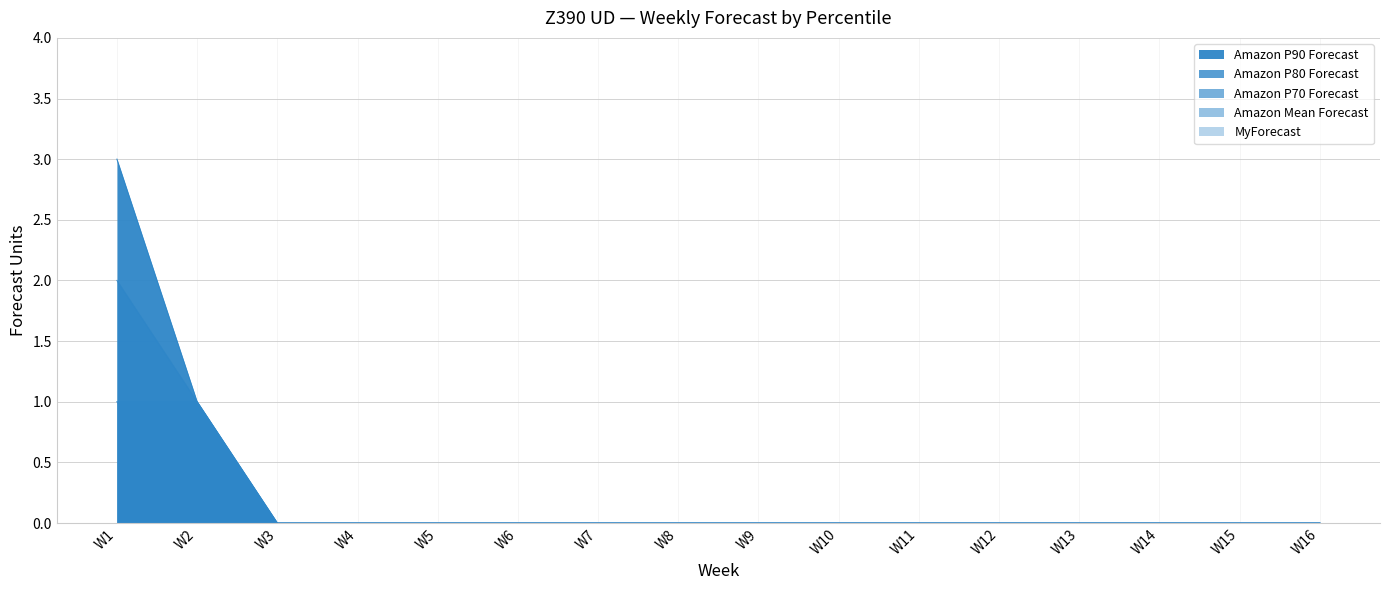

What is the sum of the Amazon P70 Forecast values at W7 and W2?

1